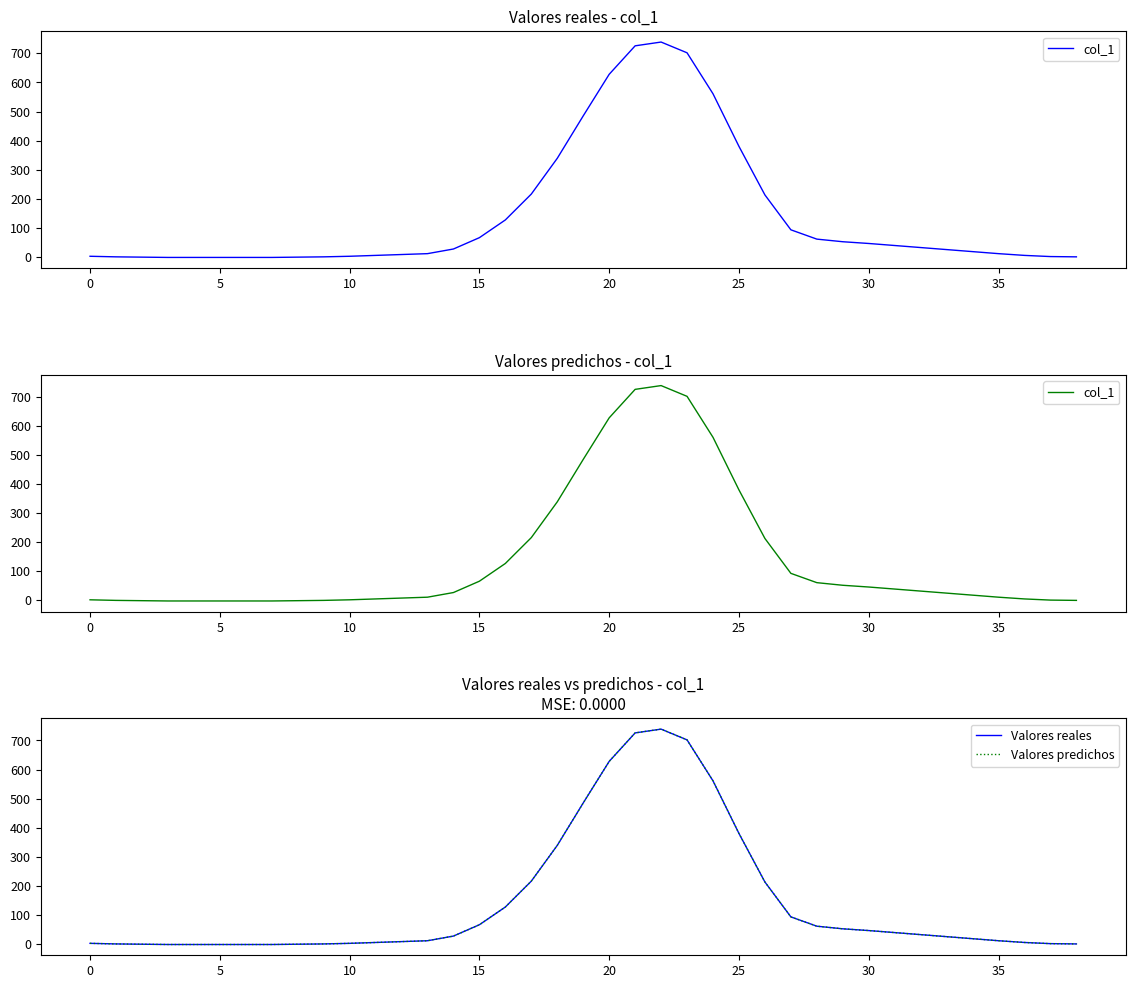

What is the maximum value shown in the chart?

739